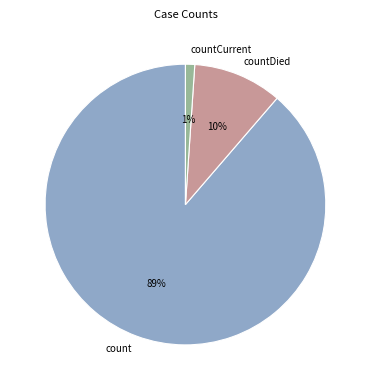

Is it true that countCurrent is 15% of the pie?

False